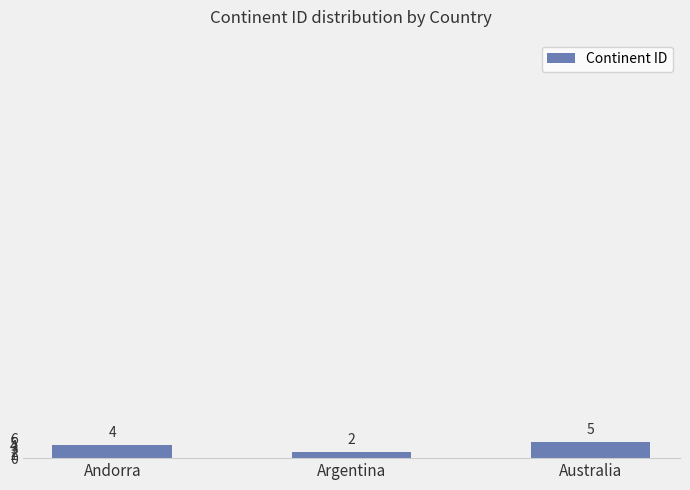

How many values are below 4?

1